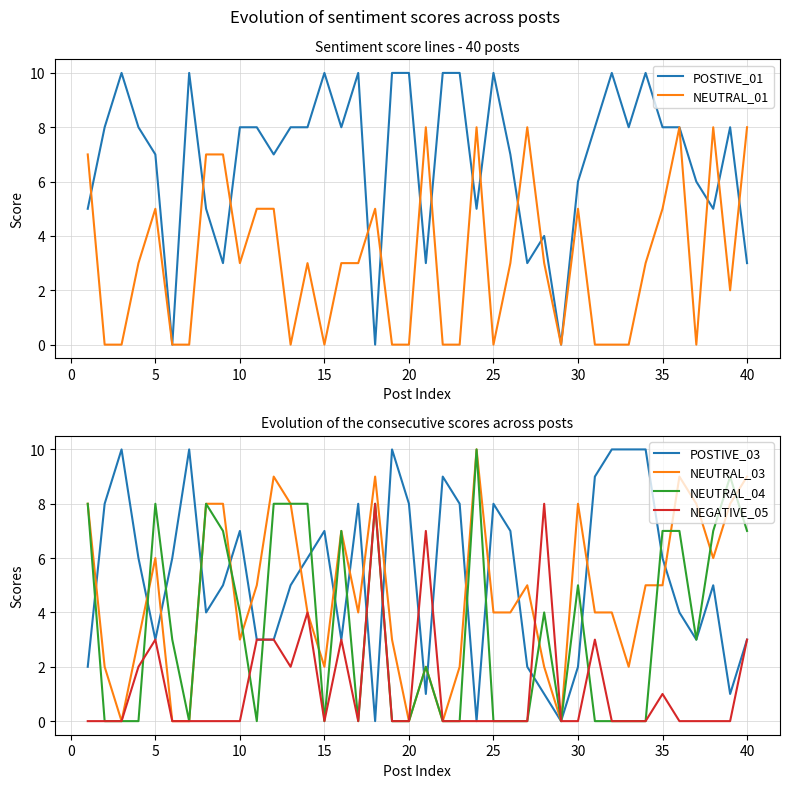

List the series in order of their peak value, highest first.

POSTIVE_01, POSTIVE_03, NEUTRAL_03, NEUTRAL_04, NEUTRAL_01, NEGATIVE_05